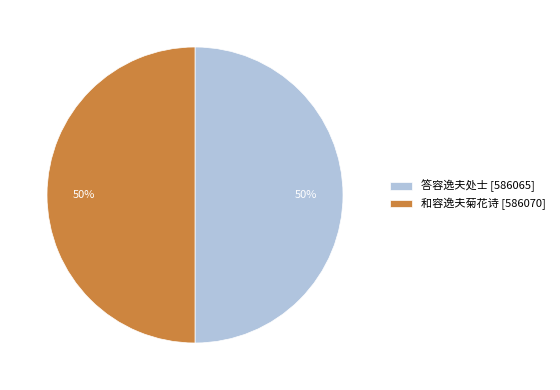

Do 答容逸夫处士 [586065] and 和容逸夫菊花诗 [586070] together represent more than half of the pie?

Yes